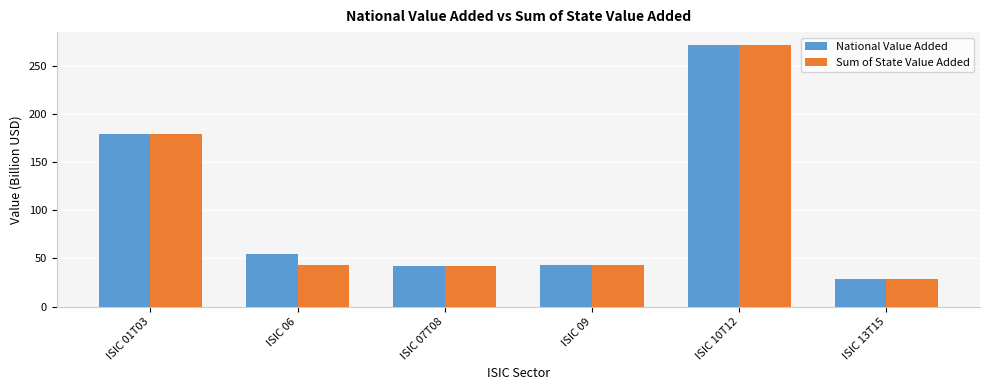

Does the chart contain any negative values?

No